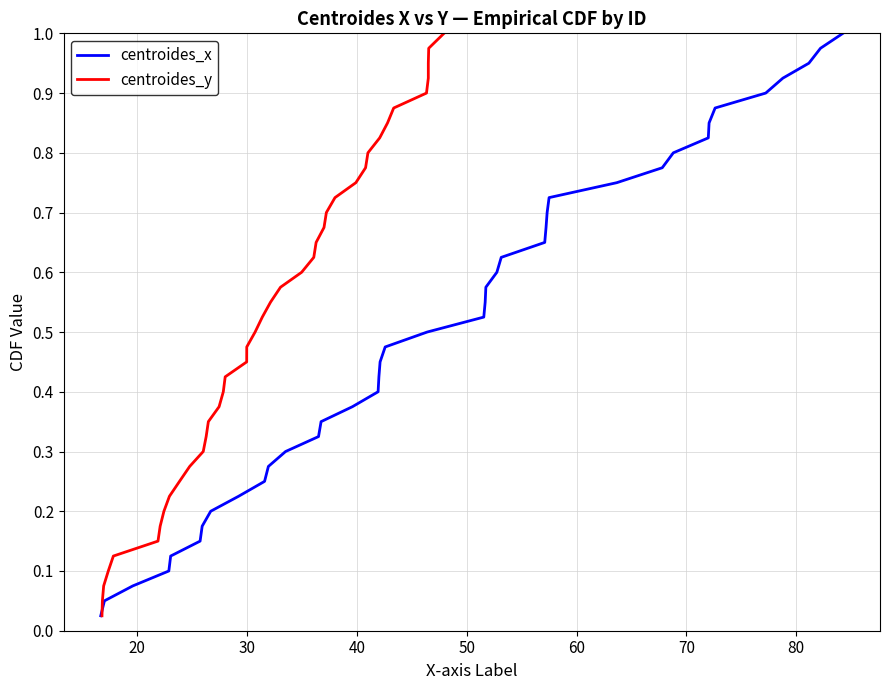

Does the chart display data point markers on the line(s)?

No